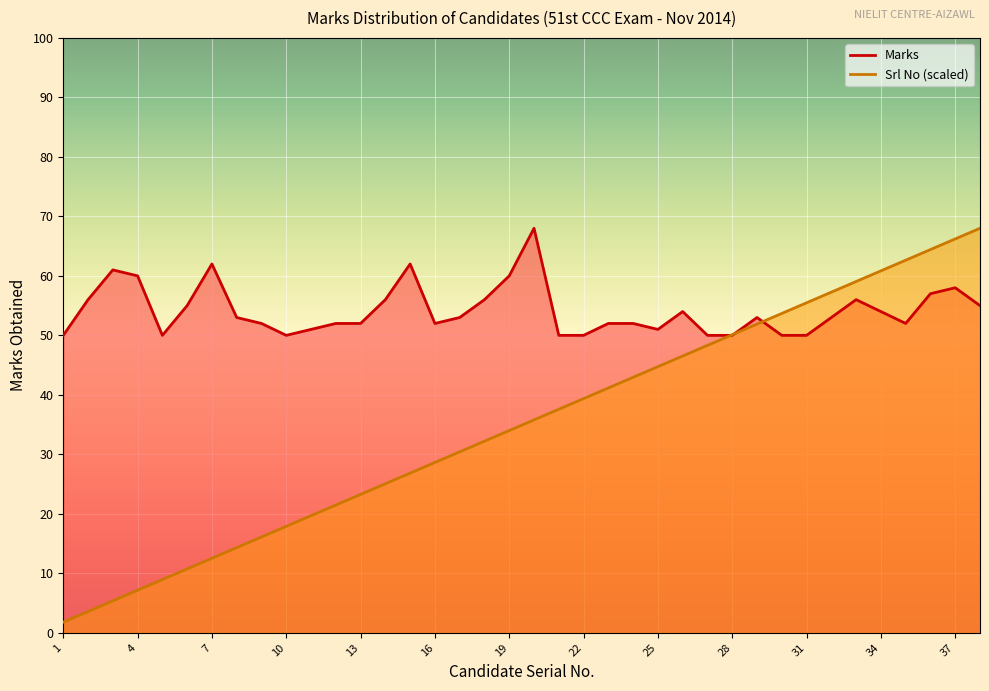

Which series has the largest total across all categories?

Marks